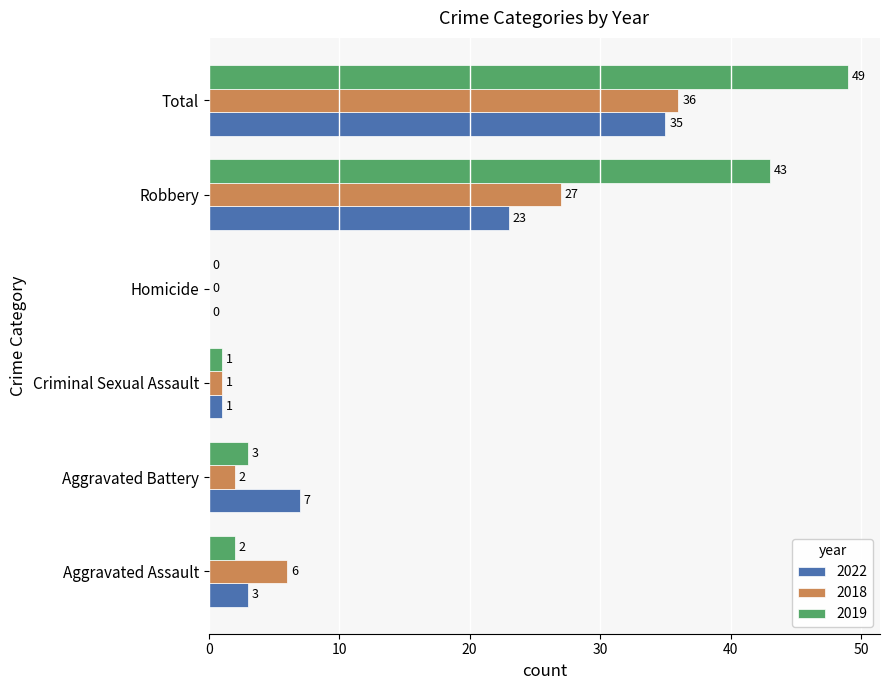

Count the number of data series in this chart.

3